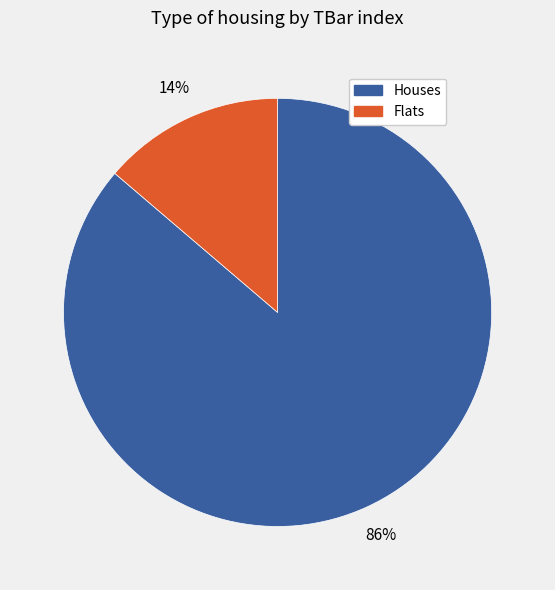

Count the number of slices in the pie.

2